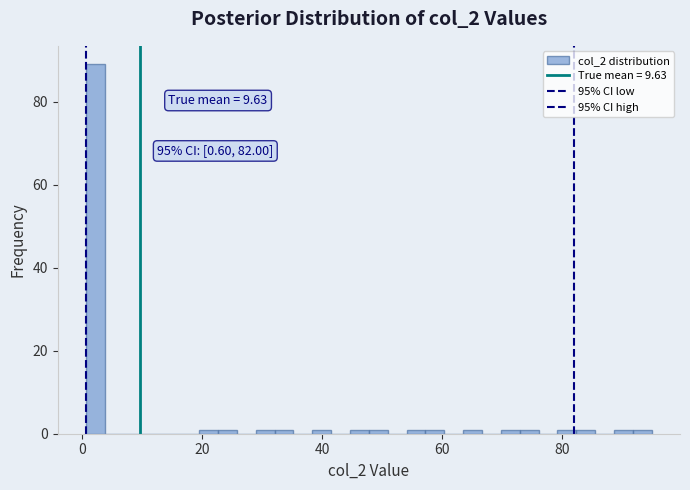

Around what value on the x-axis is the tallest bar? Give the approximate position of its centre, as read against the axis.

2